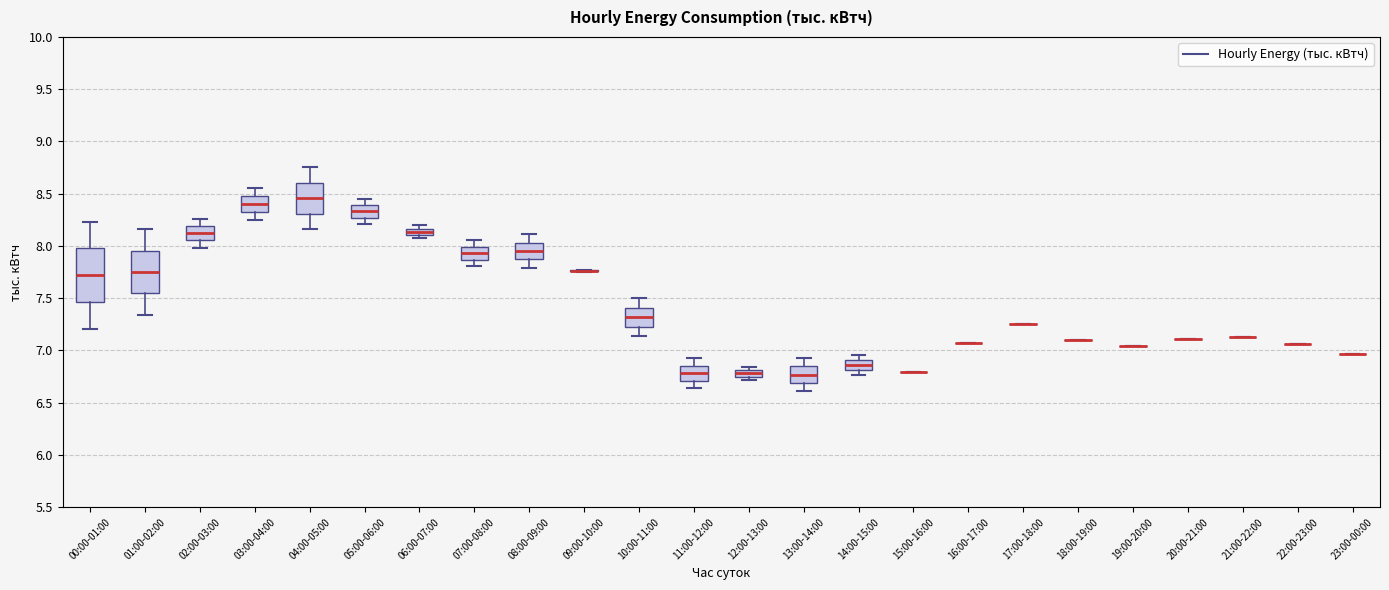

Where does the lower whisker of the box for 05:00-06:00 end on the y-axis? The values are not printed on the chart, so give them approximately, as read against the axis.

8.20